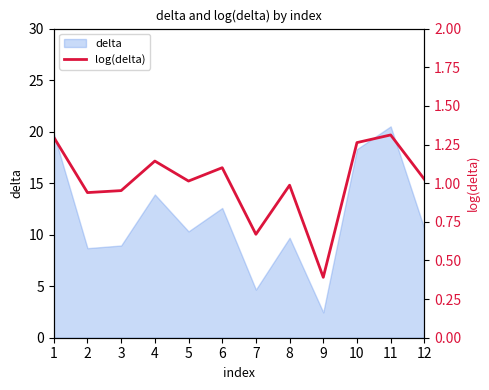

How many lines are shown in the chart?

1